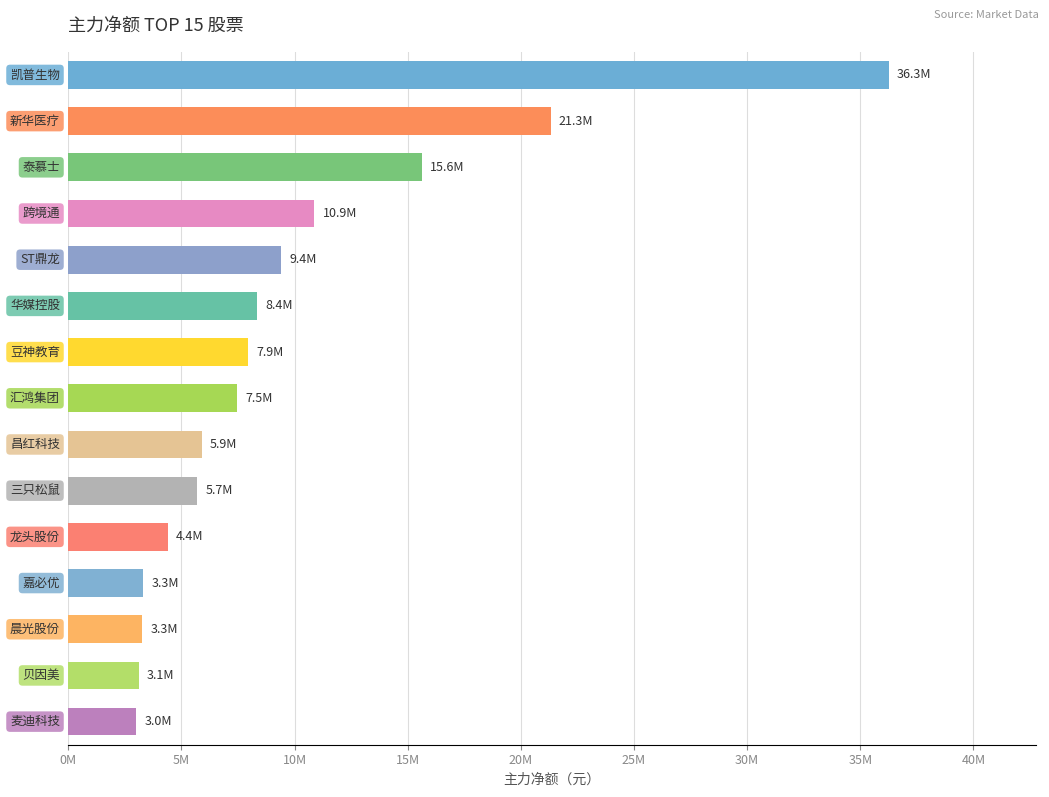

Does the chart contain any negative values?

No